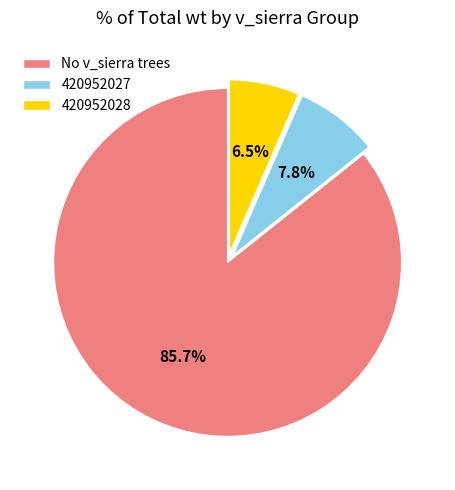

Does any single category account for the majority?

Yes